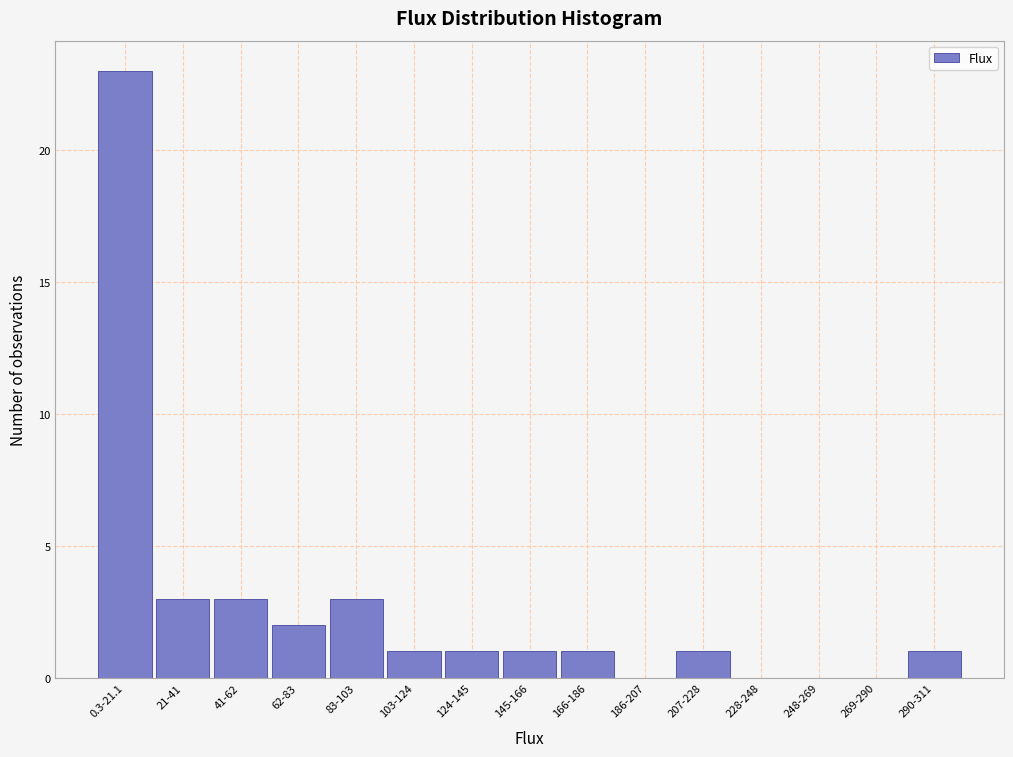

Reading right to left, extract all data points from this chart.

290-311=1	269-290=0	248-269=0	228-248=0	207-228=1	186-207=0	166-186=1	145-166=1	124-145=1	103-124=1	83-103=3	62-83=2	41-62=3	21-41=3	0.3-21.1=23